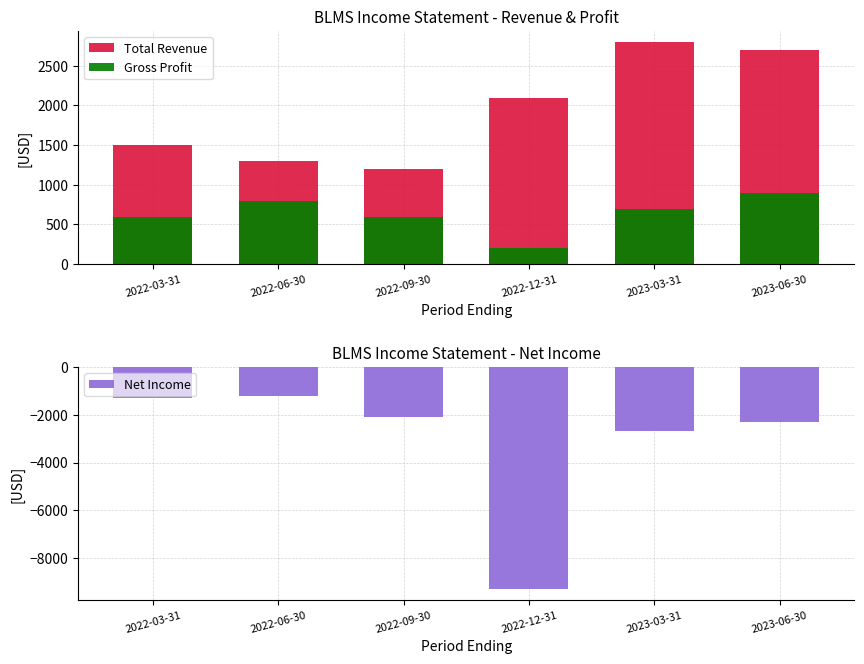

Reading left to right, extract all data points from this chart.

Total Revenue: 2022-03-31=1500	2022-06-30=1300	2022-09-30=1200	2022-12-31=2100	2023-03-31=2800	2023-06-30=2700
Gross Profit: 2022-03-31=600	2022-06-30=800	2022-09-30=600	2022-12-31=200	2023-03-31=700	2023-06-30=900
Net Income: 2022-03-31=-1300	2022-06-30=-1200	2022-09-30=-2100	2022-12-31=-9300	2023-03-31=-2700	2023-06-30=-2300